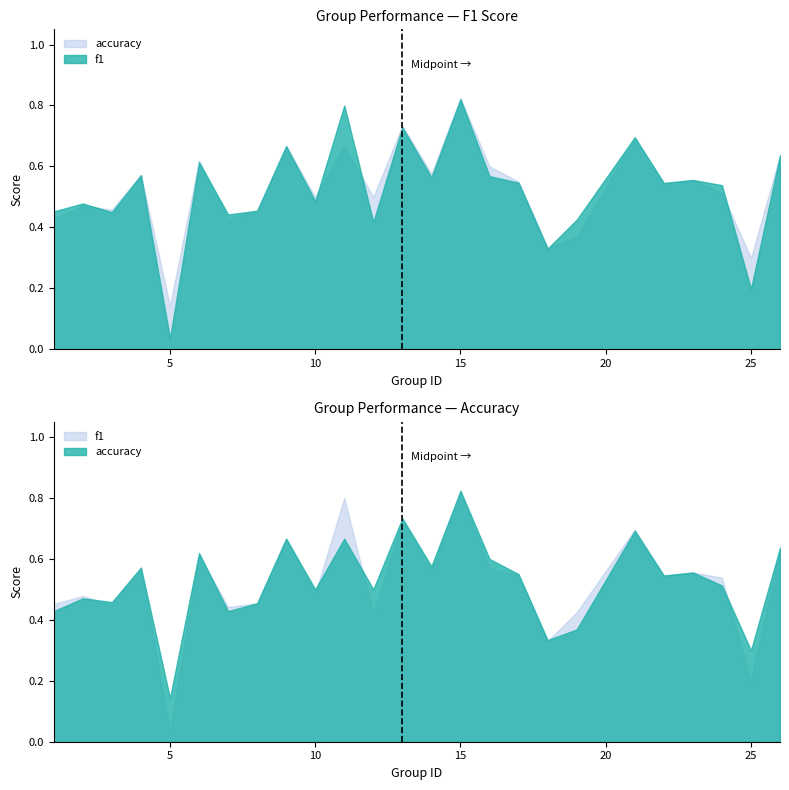

Where is the first local maximum for f1?

2